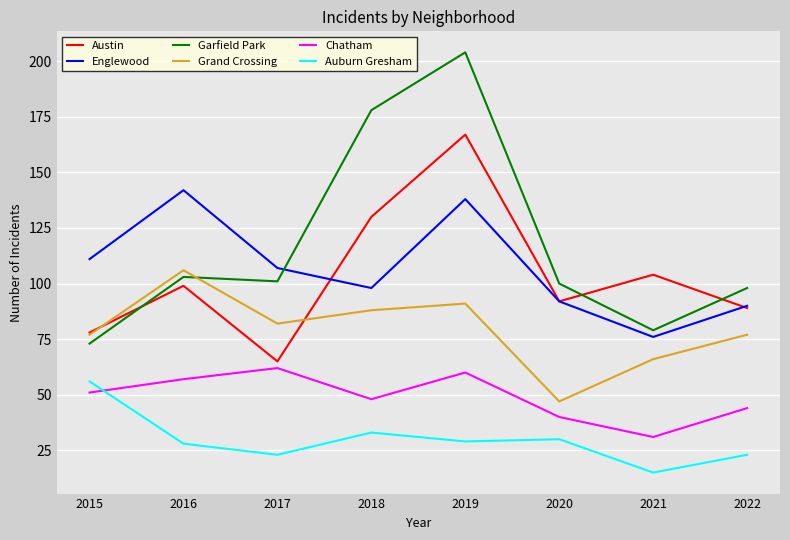

What is the lowest value of the Auburn Gresham series?

15